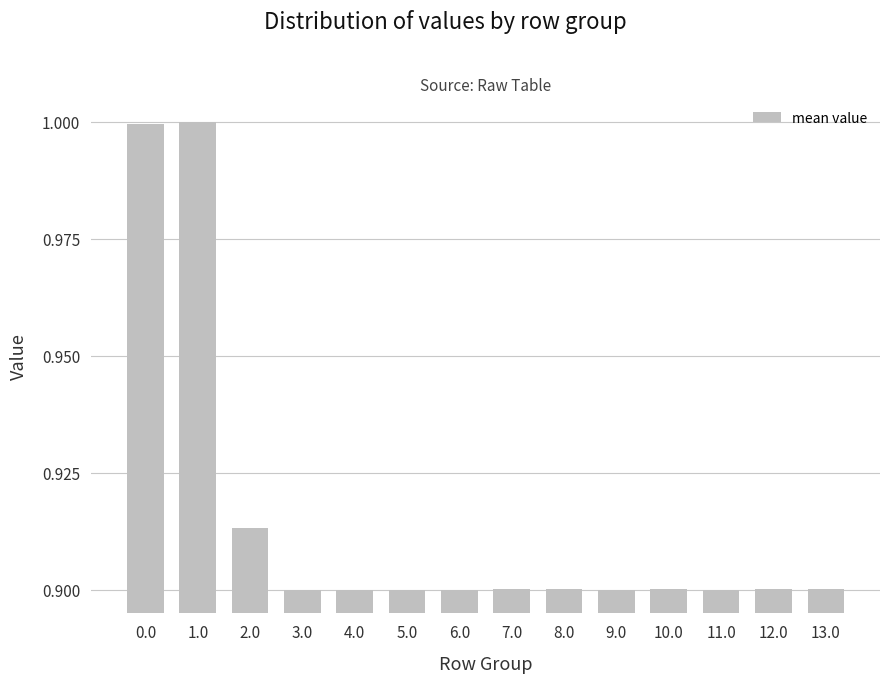

What is the difference between the maximum and minimum values?

0.1